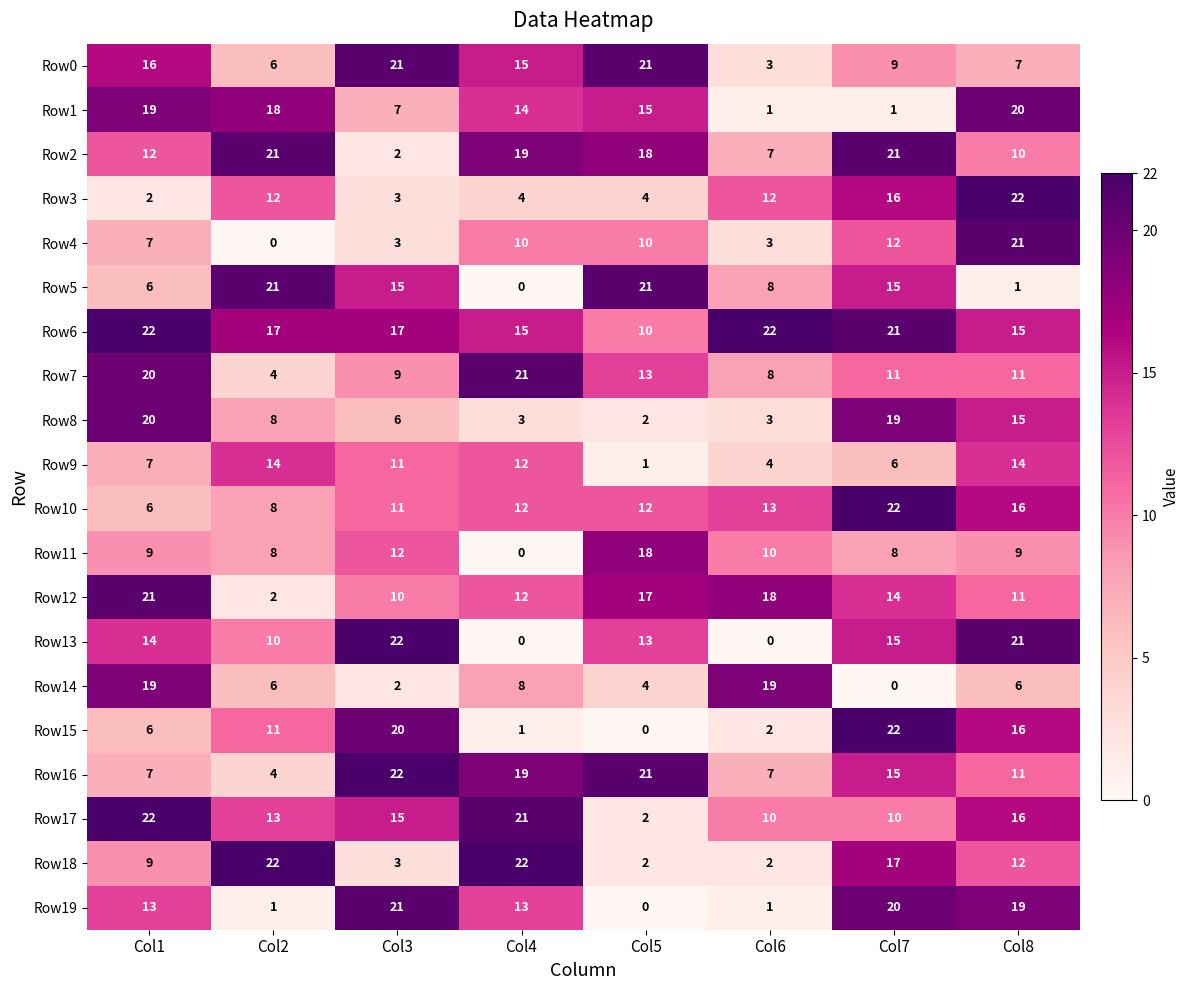

What value does the Row8 series have at Col4, to the nearest 5?

5